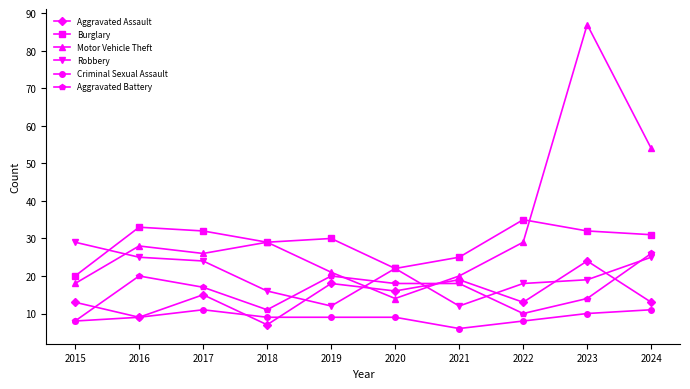

Reading left to right, extract all data points from this chart.

Aggravated Assault: 13	9	15	7	18	16	19	13	24	13
Burglary: 20	33	32	29	30	22	25	35	32	31
Motor Vehicle Theft: 18	28	26	29	21	14	20	29	87	54
Robbery: 29	25	24	16	12	22	12	18	19	25
Criminal Sexual Assault: 8	9	11	9	9	9	6	8	10	11
Aggravated Battery: 8	20	17	11	20	18	18	10	14	26